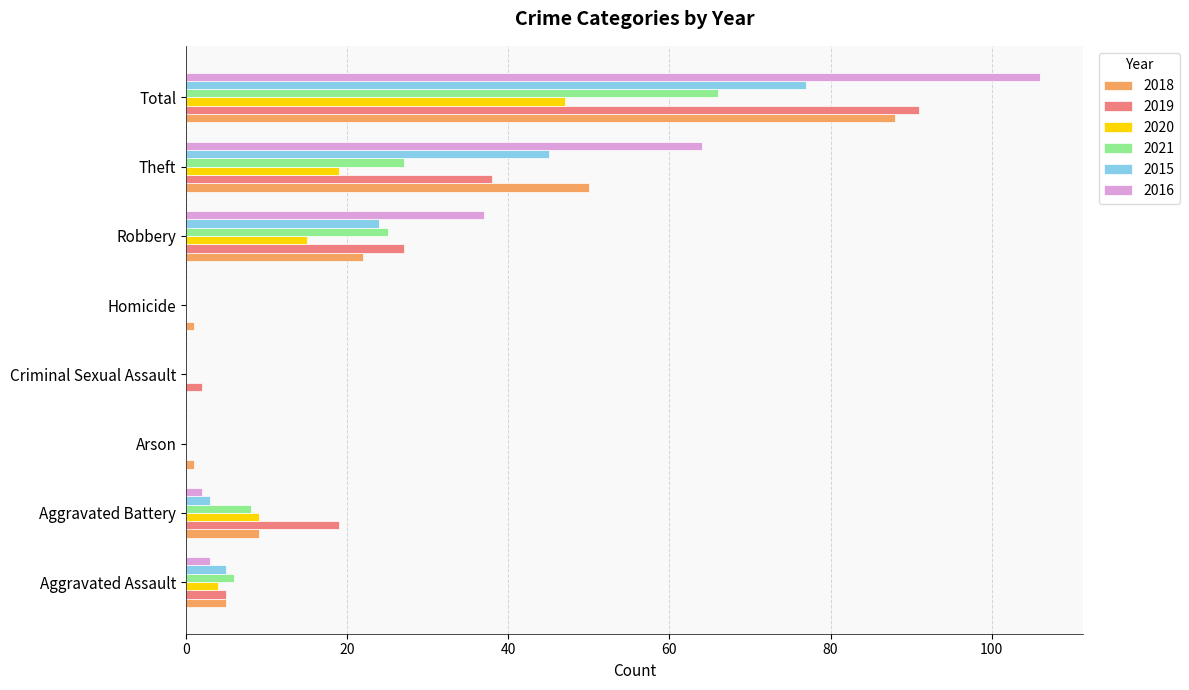

What is the sum of all 2021 values?

132